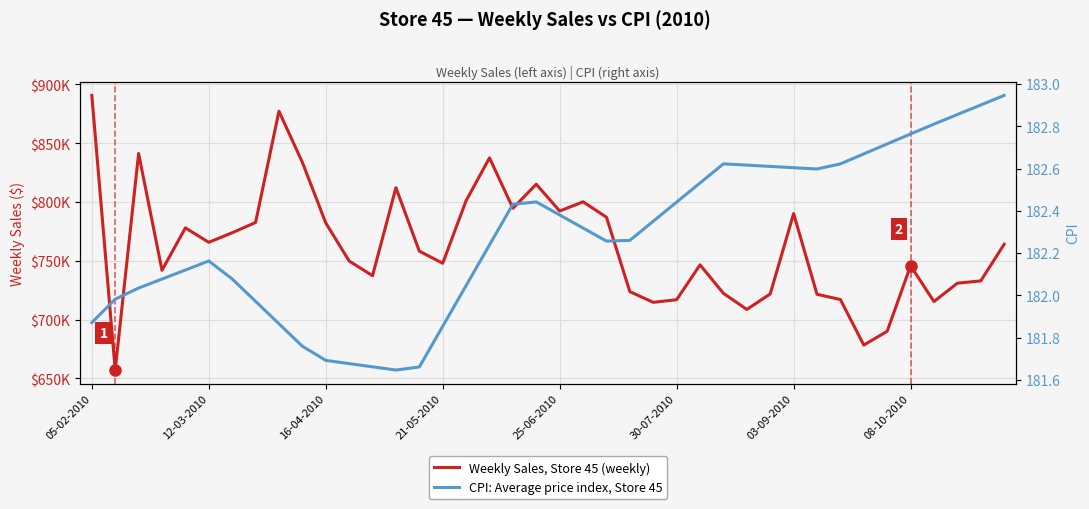

Rank the series by their maximum value, from lowest to highest.

CPI: Average price index, Store 45, Weekly Sales, Store 45 (weekly)